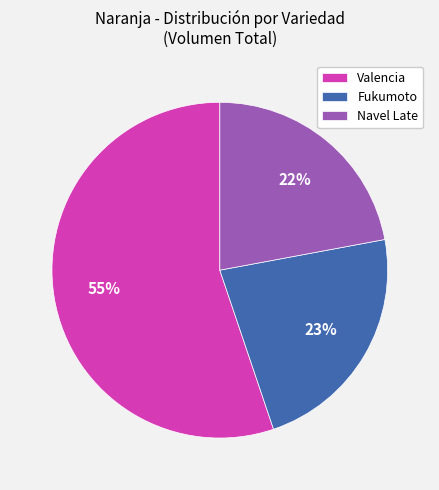

Approximately how many times larger is the value at Fukumoto compared to Navel Late?

1.0